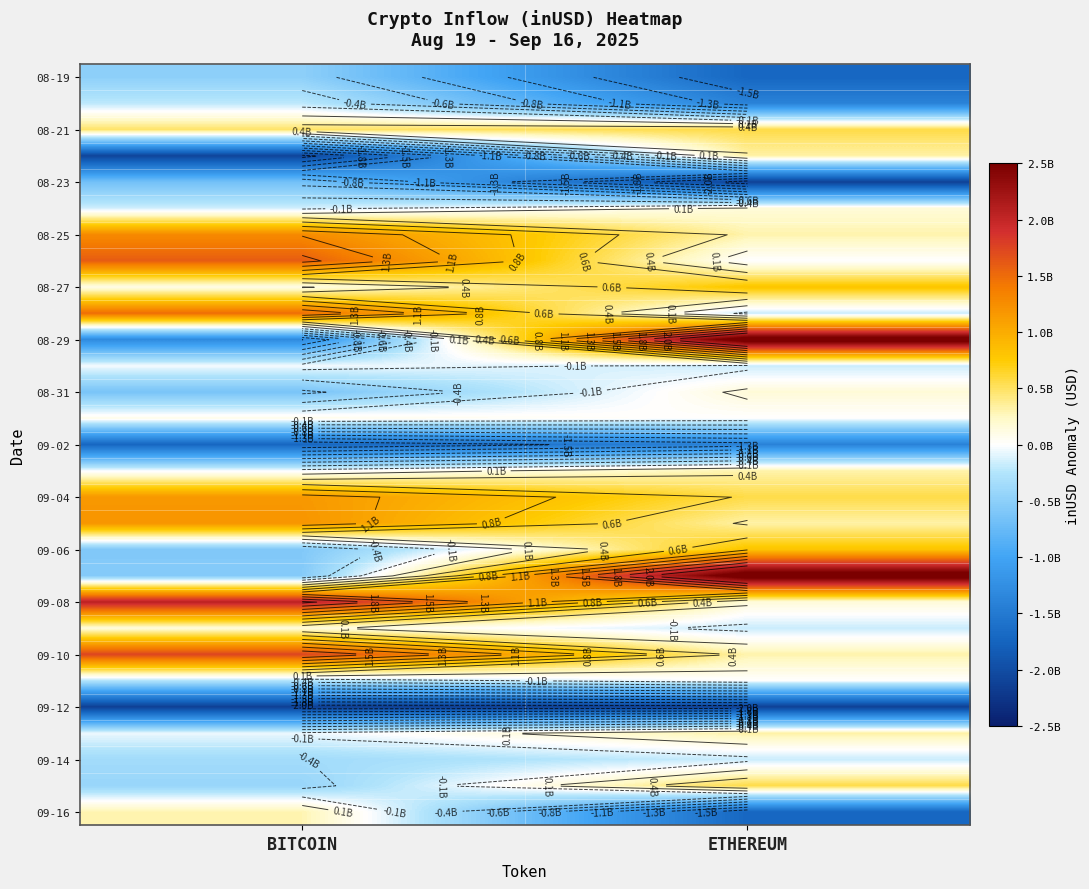

The value of 09-16 at BITCOIN is 413340139.7. True or false?

False